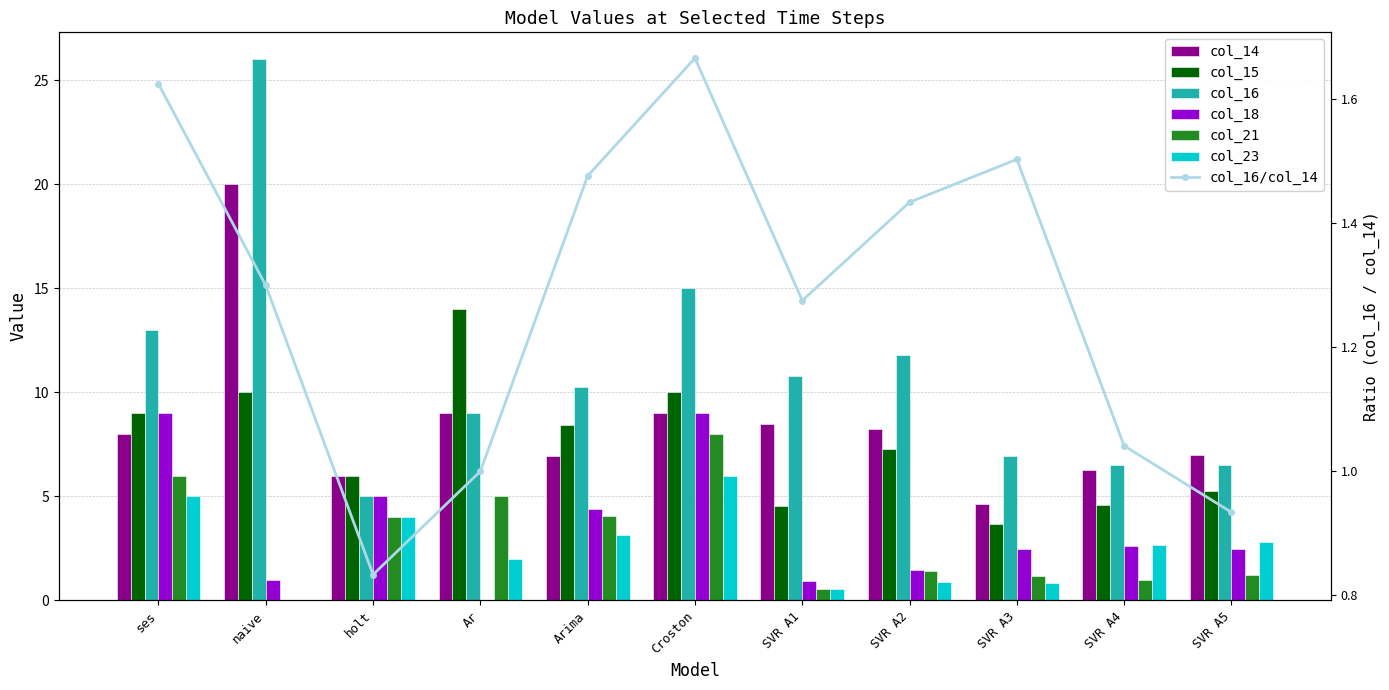

What is the label of the 4th bar from the right?

SVR A2